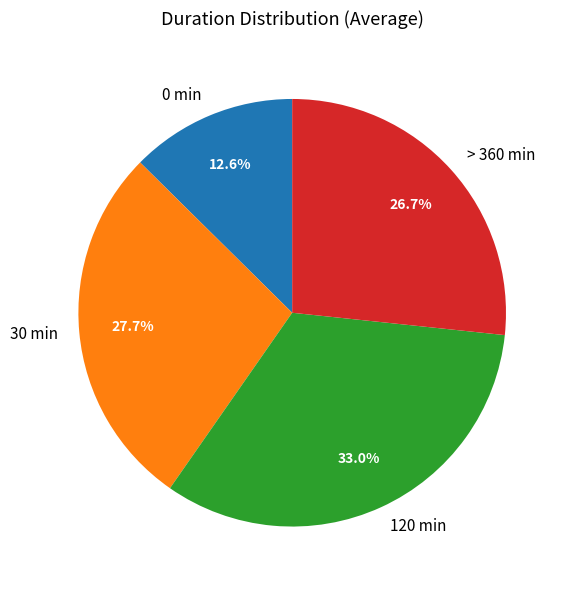

What percentage is the > 360 min slice, to the nearest percent?

27%